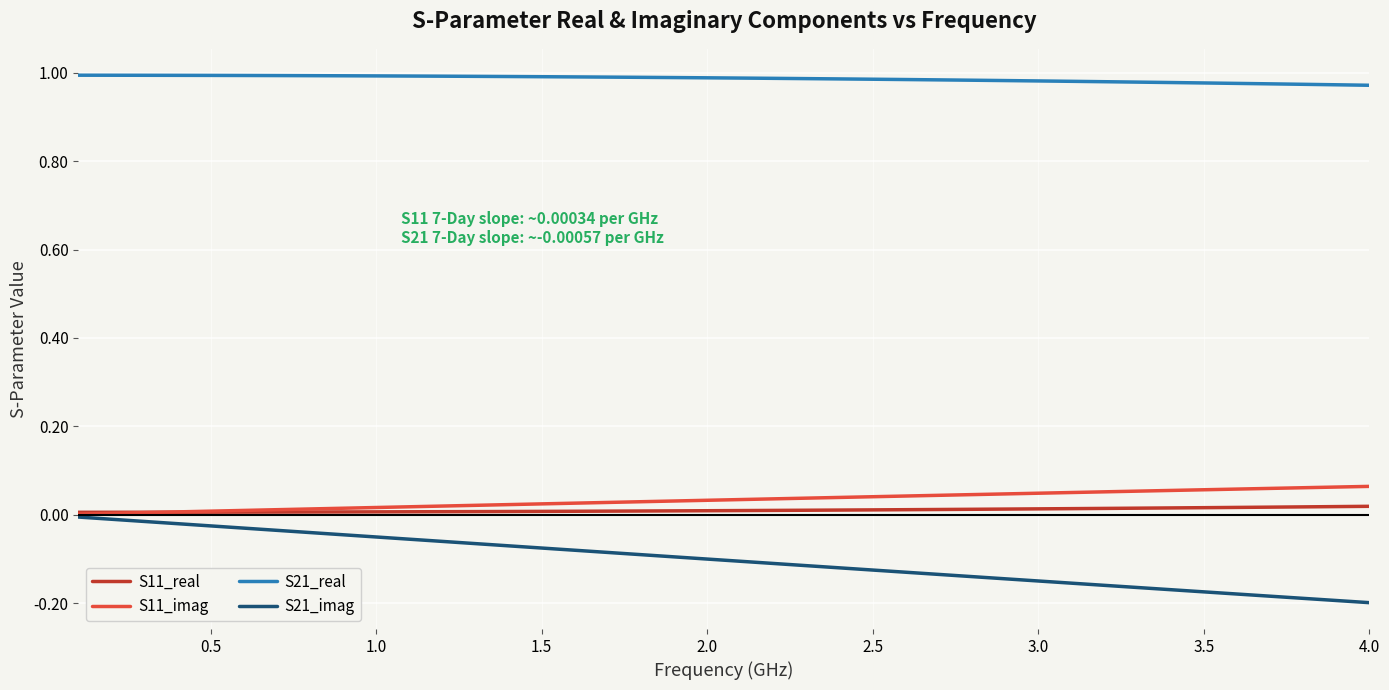

Which series has the largest total across all categories?

S21_real